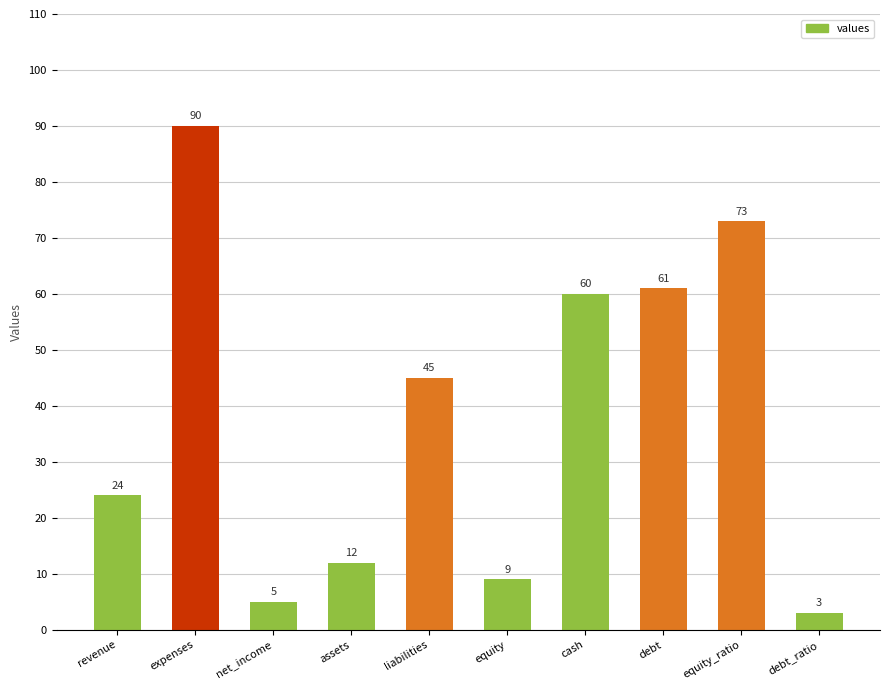

Approximately how many times larger is the value at net_income compared to liabilities?

0.1